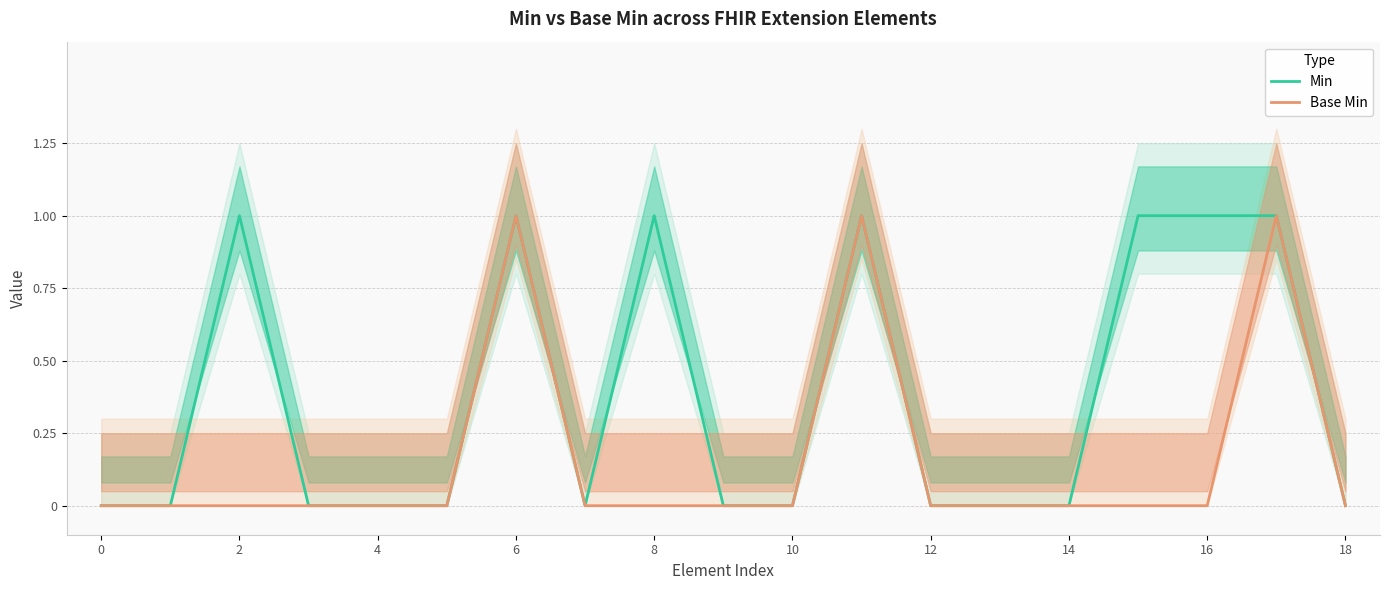

How many lines are shown in the chart?

2